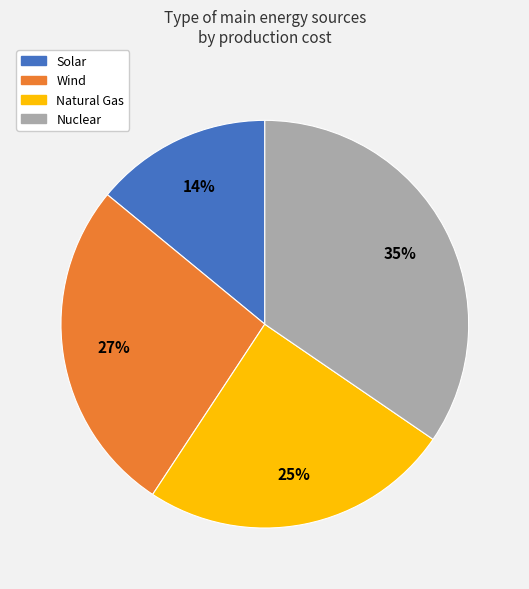

What is the ratio of the value at Solar to the value at Wind?

0.5